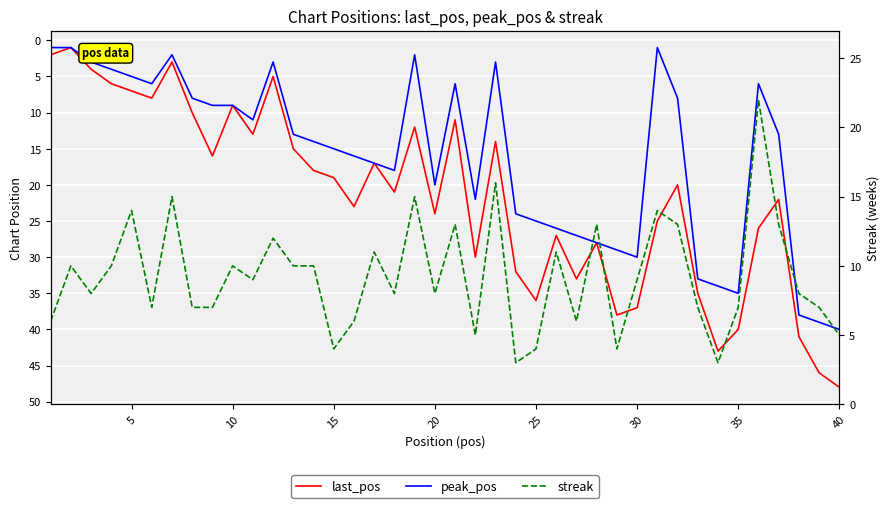

What are all the series names shown in the legend?

last_pos, peak_pos, streak